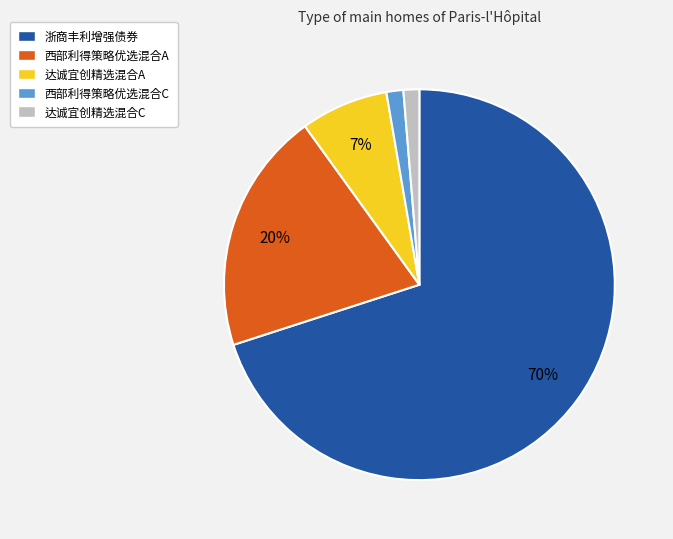

Is the sum of 浙商丰利增强债券 and 达诚宜创精选混合C greater than half?

Yes